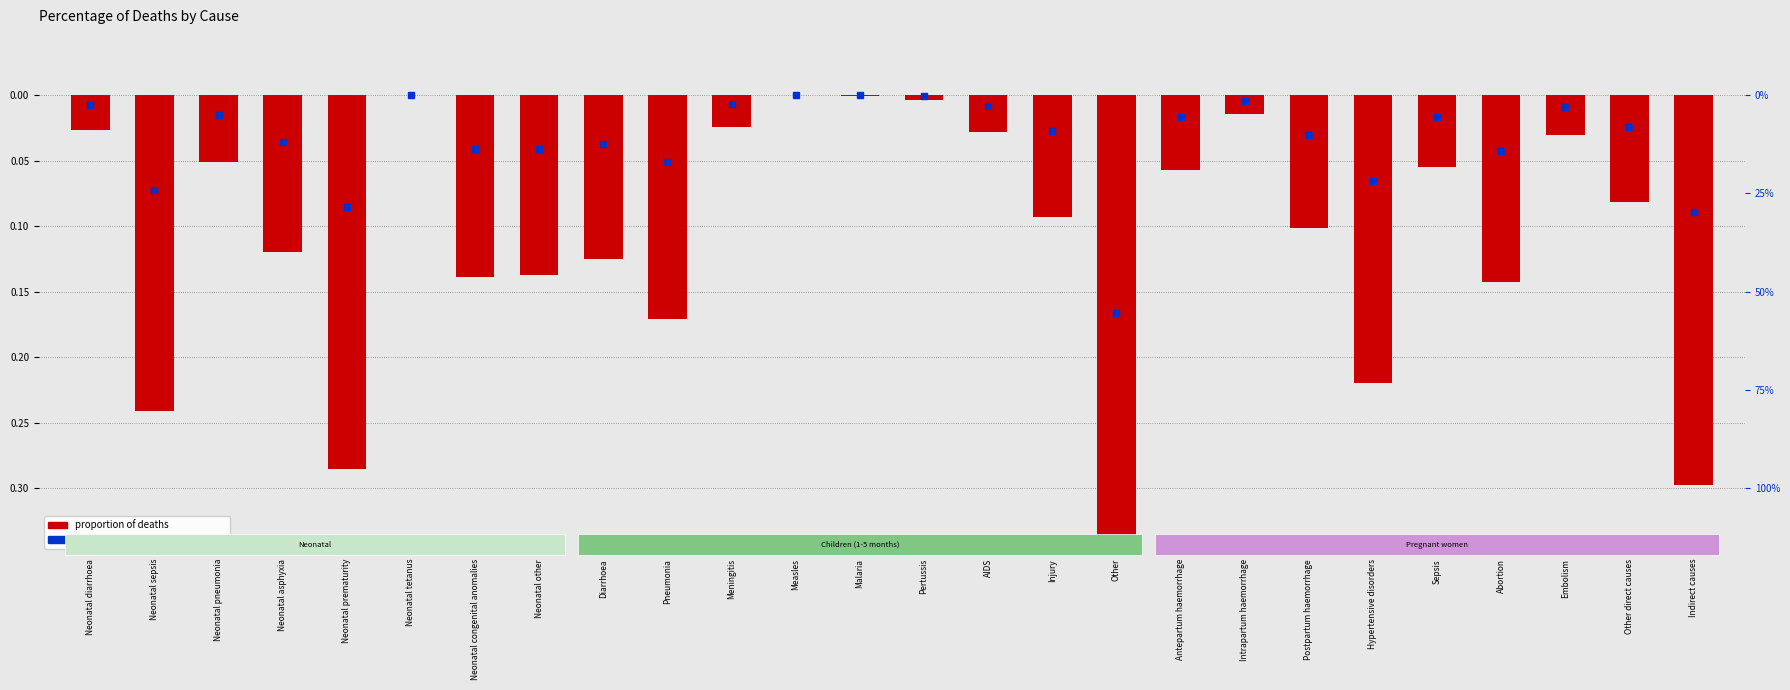

Is it true that the value at Neonatal pneumonia is -0.0?

False